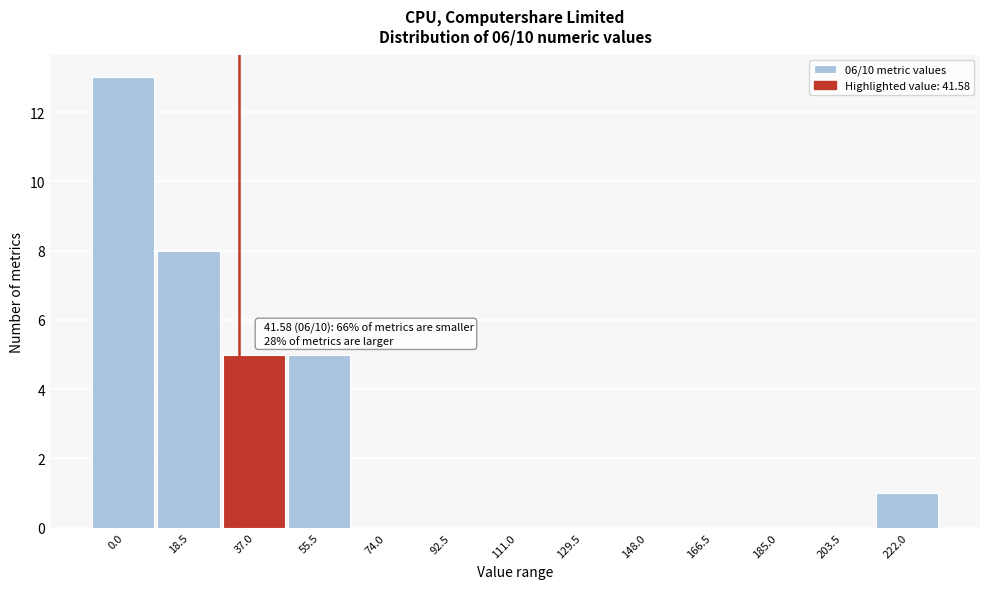

Reading left to right, transcribe all the data shown in this chart.

0.0=13	18.5=8	37.0=5	55.5=5	74.0=0	92.5=0	111.0=0	129.5=0	148.0=0	166.5=0	185.0=0	203.5=0	222.0=1